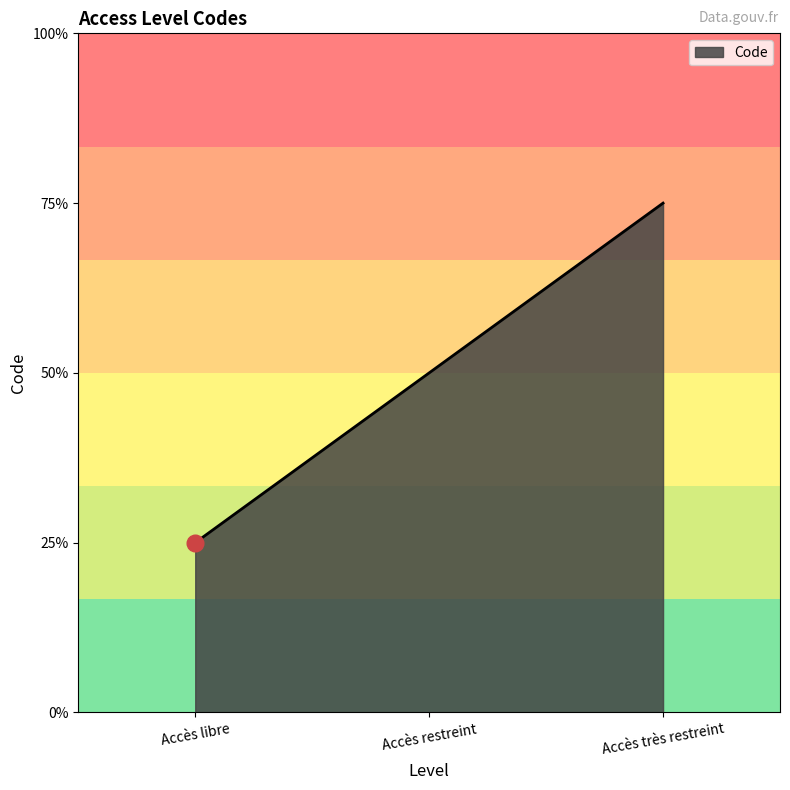

Is this an area chart (filled region under the line)?

Yes